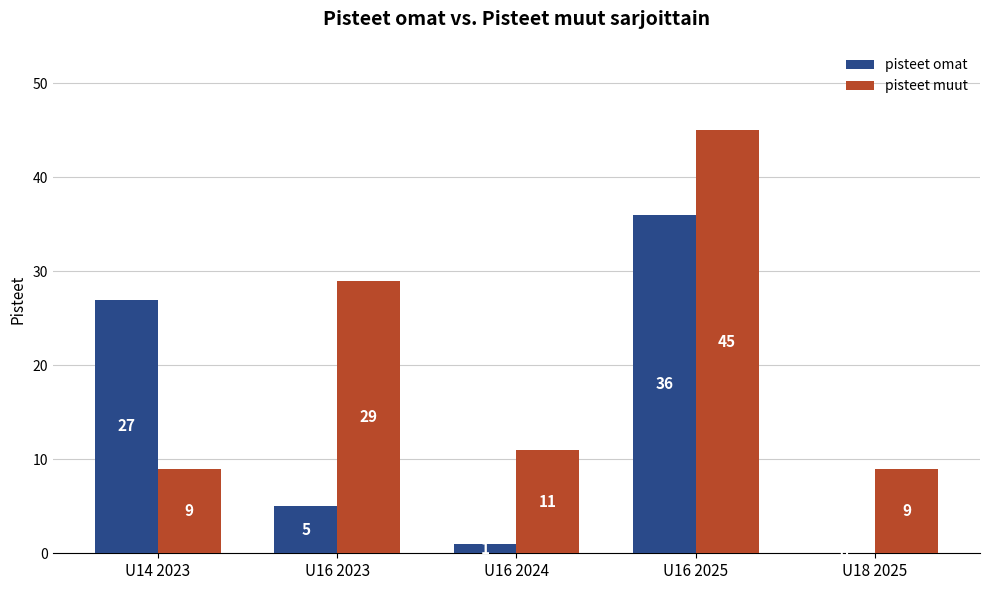

Between U16 2023 and U16 2025, which series saw the biggest shift?

pisteet omat